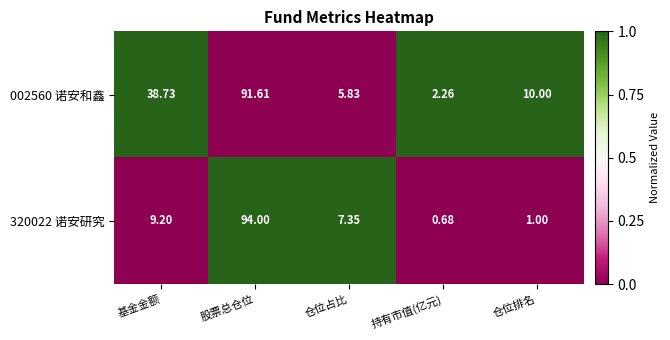

At which category is the sum across all series the highest?

股票总仓位